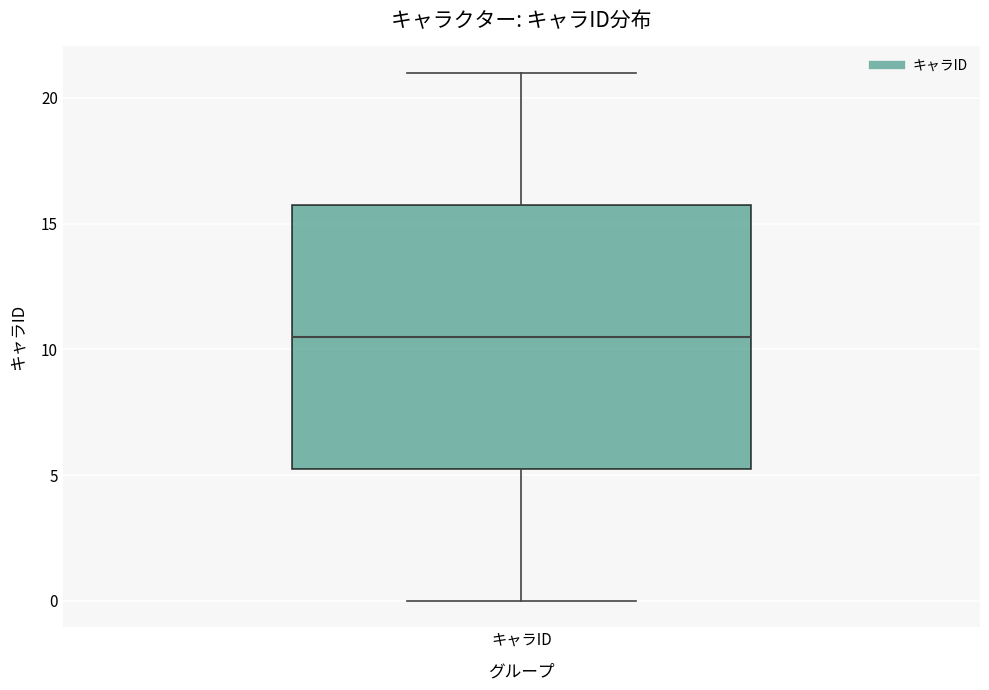

Transcribe this box plot: give where the median line is, the range the box spans, and where the two whiskers end, as read against the y-axis. The values are not printed on the chart, so give them approximately, as read against the axis.

median 10.5, box 5.5 to 16.0, whiskers 0.0 to 21.0